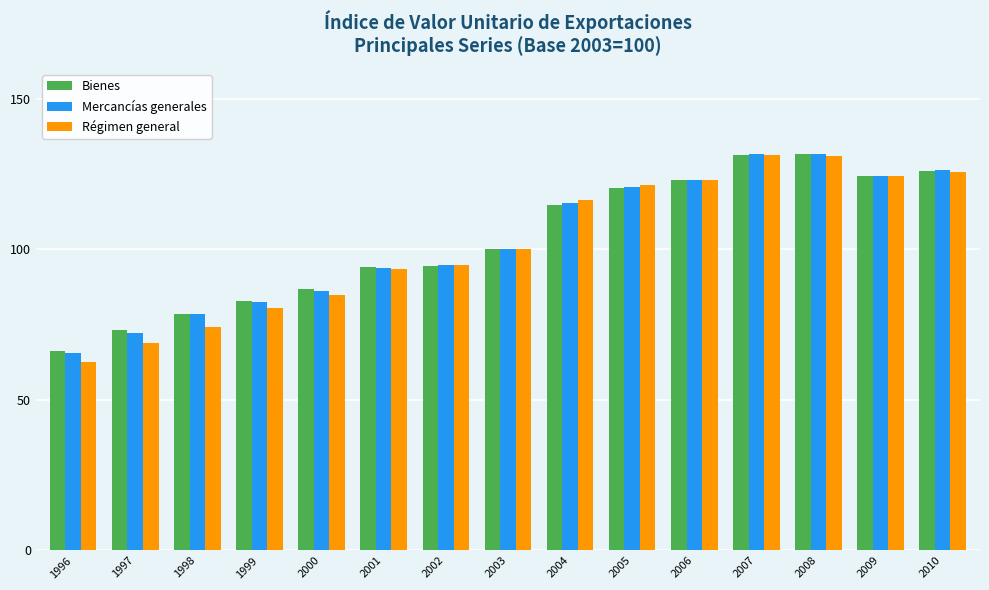

What is the total value across all series at 2008?

394.3